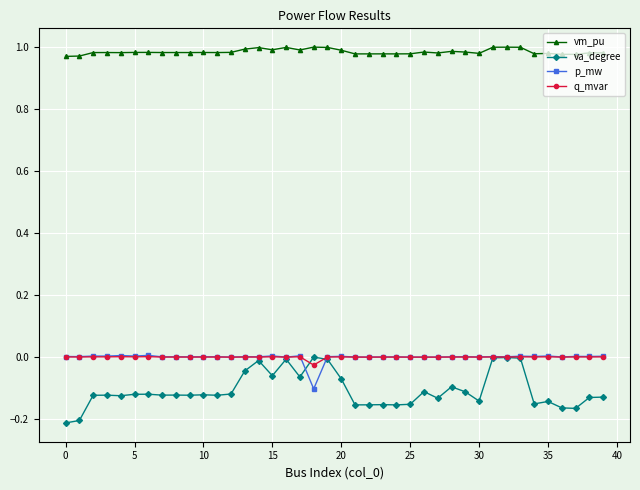

What are all the series names shown in the legend?

vm_pu, va_degree, p_mw, q_mvar